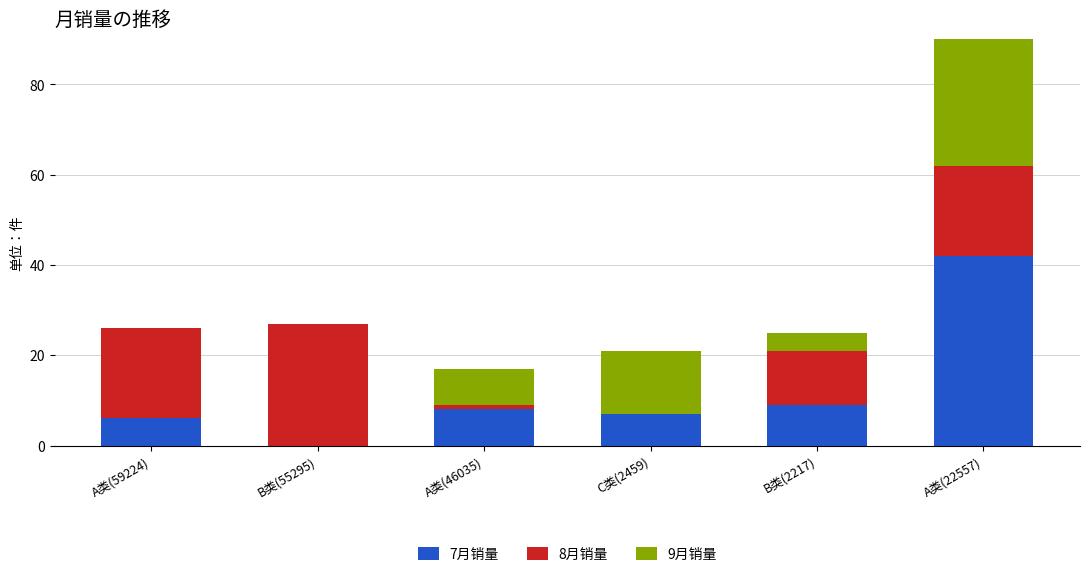

Which category has the lowest value across all series?

B类(55295)